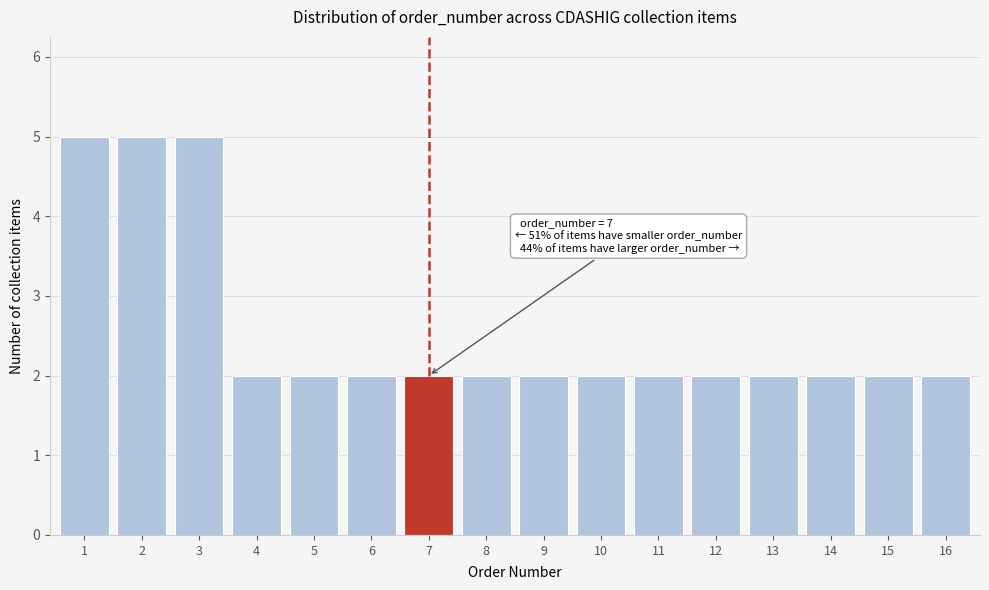

Reading left to right, list all the values displayed in this chart.

5	5	5	2	2	2	2	2	2	2	2	2	2	2	2	2